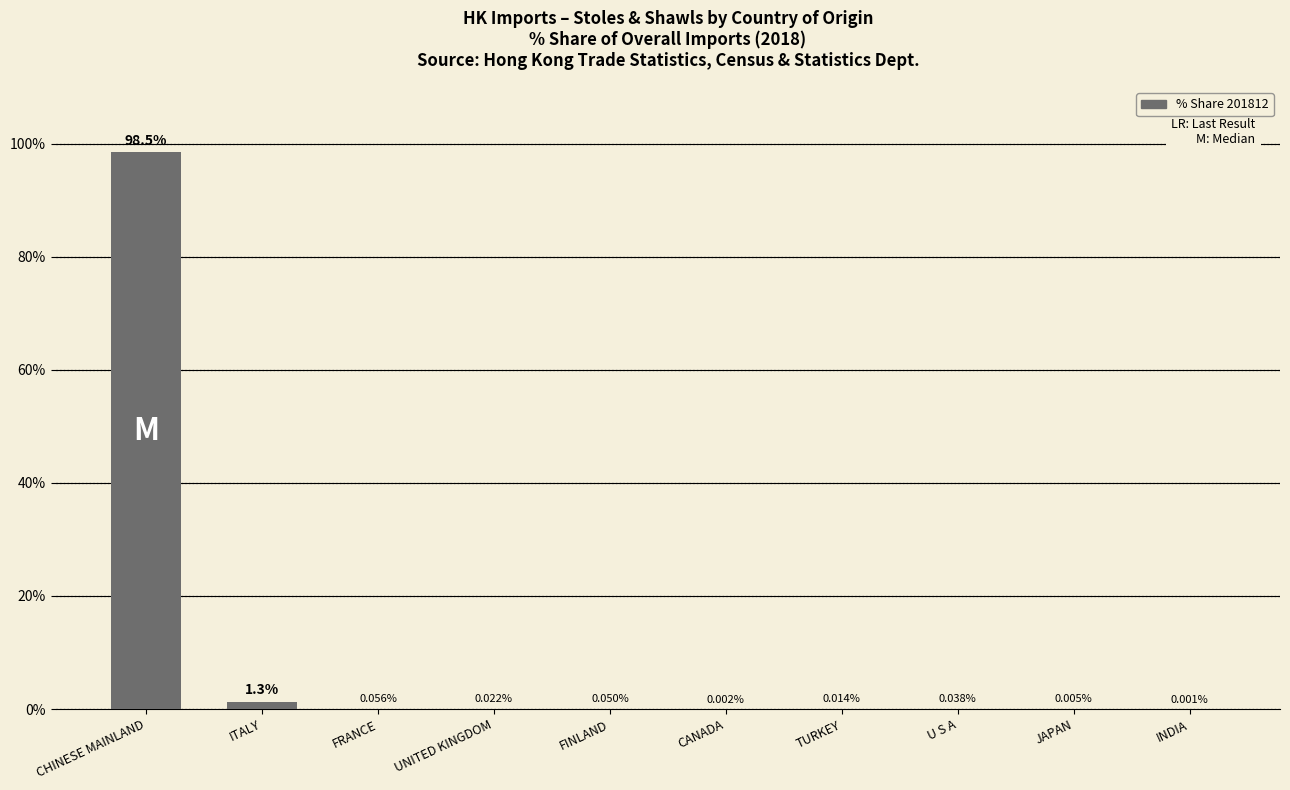

At which label is the value closest to 49?

ITALY